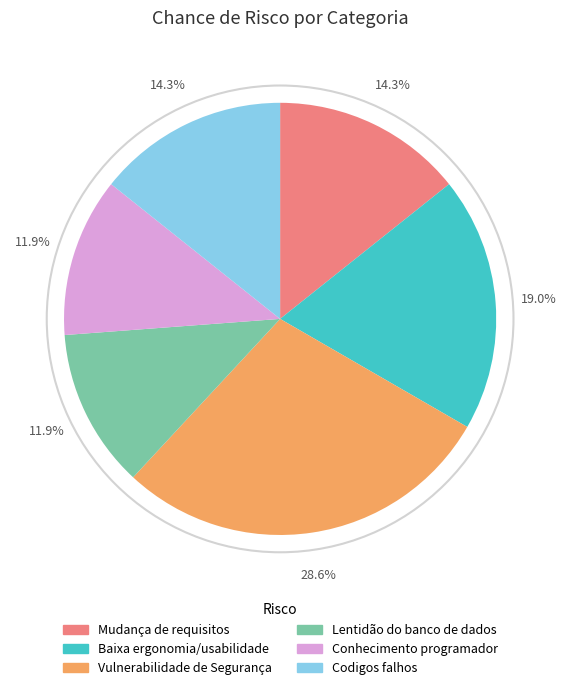

What is the largest slice in the pie chart?

Vulnerabilidade de Segurança